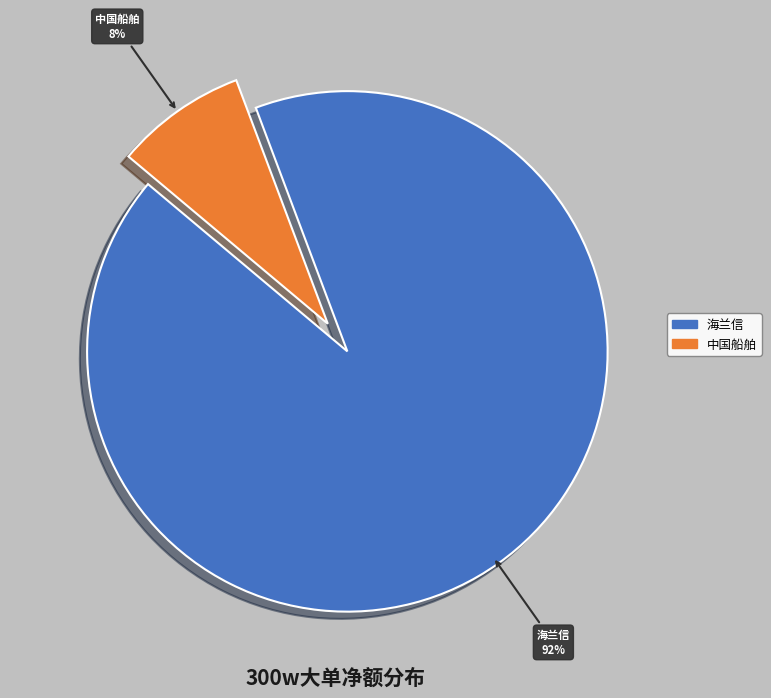

Is there a majority slice in this chart?

Yes